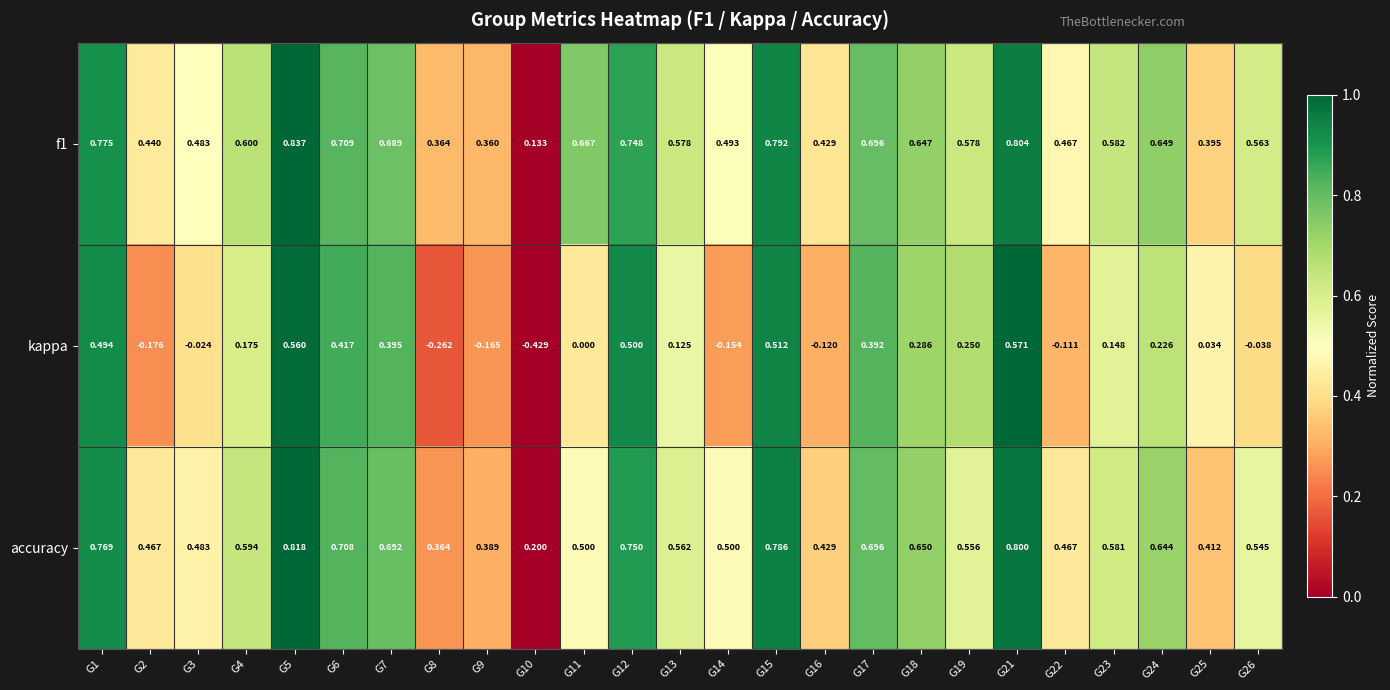

Between G6 and G10, which series saw the biggest shift?

kappa